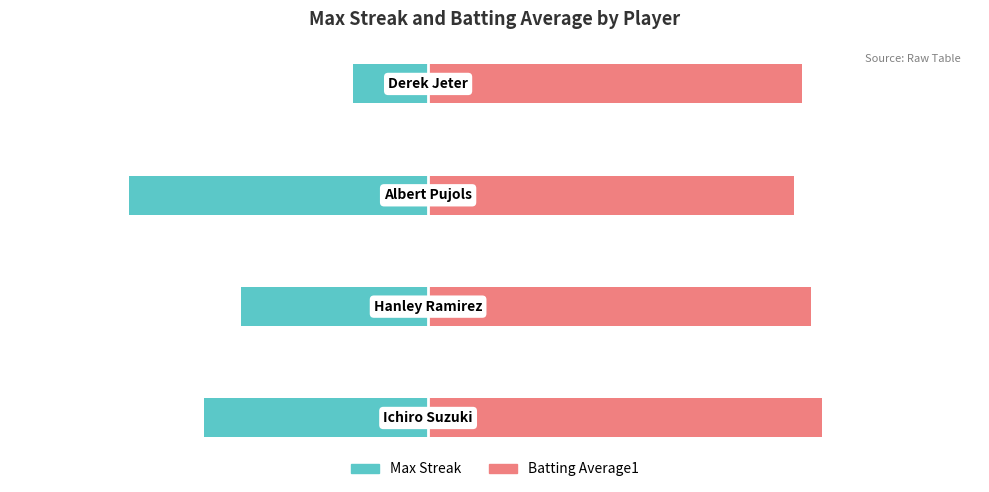

What is the highest value of the Batting Average1 series?

10.6